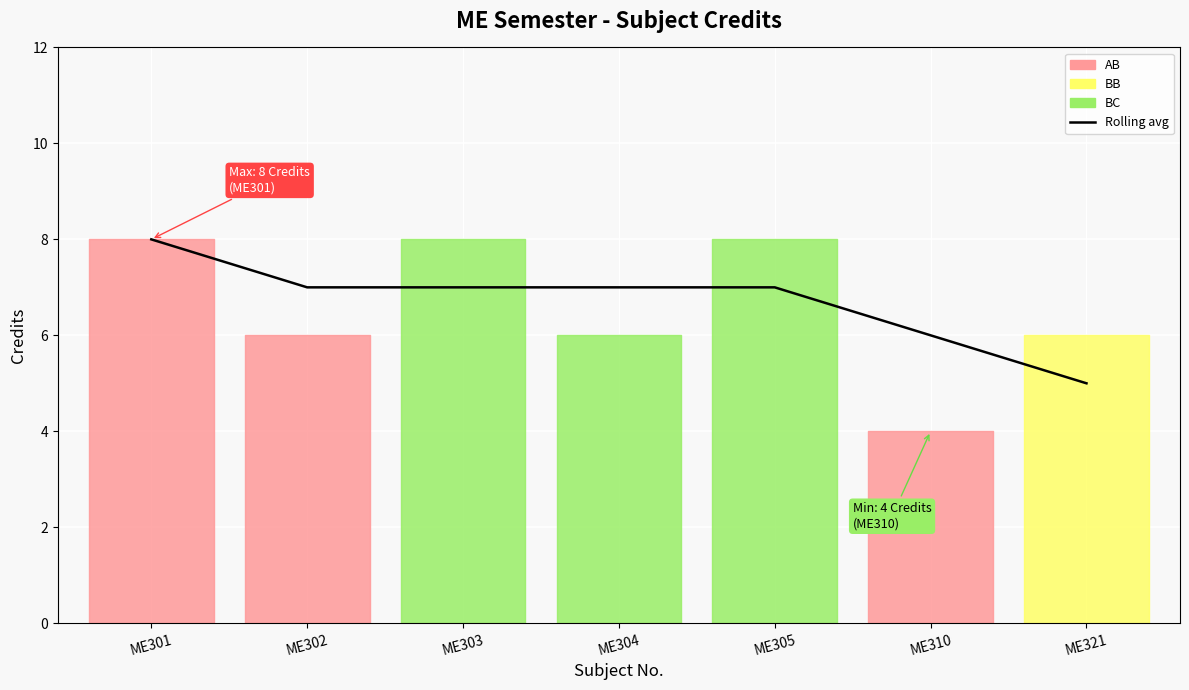

At which label is the value closest to 6?

ME310